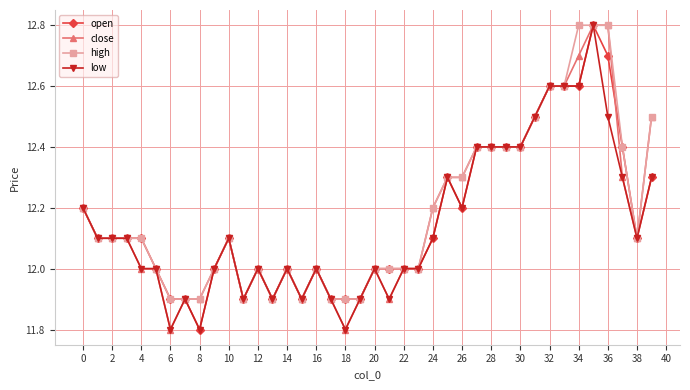

What is the value of the open point at the 7th from the left?

11.9